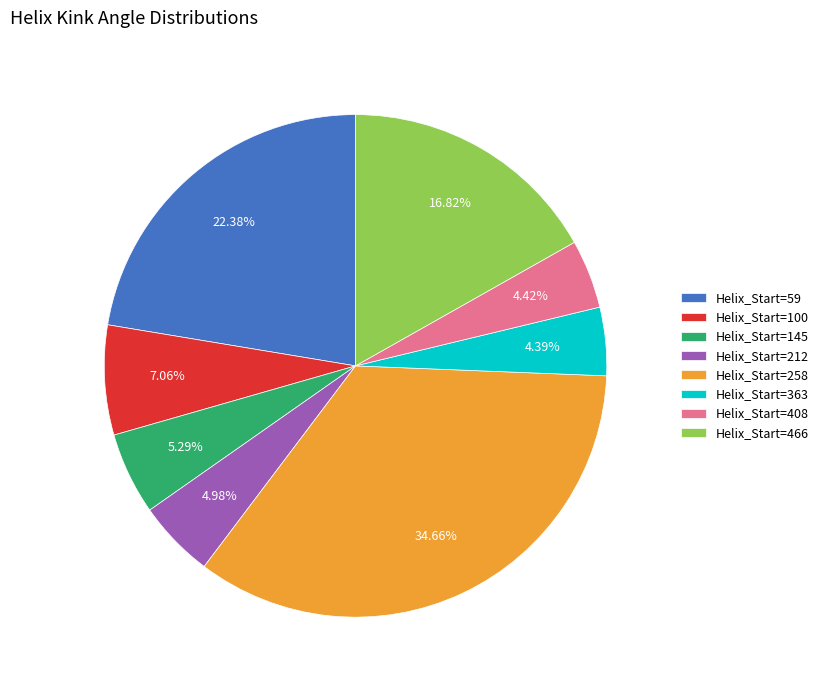

Do Helix_Start=466 and Helix_Start=212 together represent more than half of the pie?

No